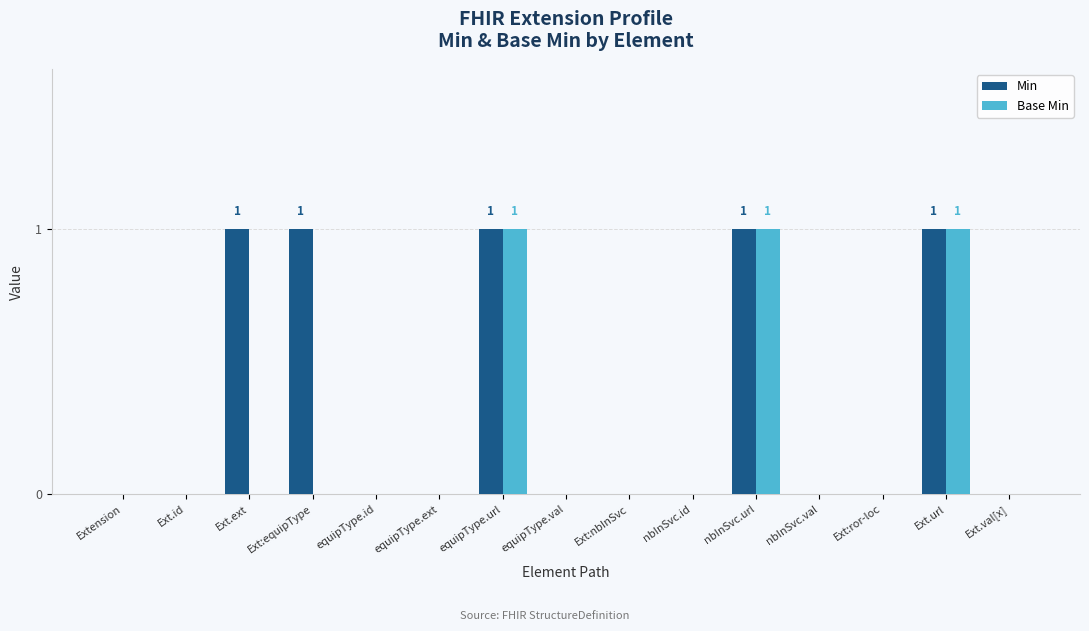

Is it true that Base Min equals 0 at Ext.id?

True